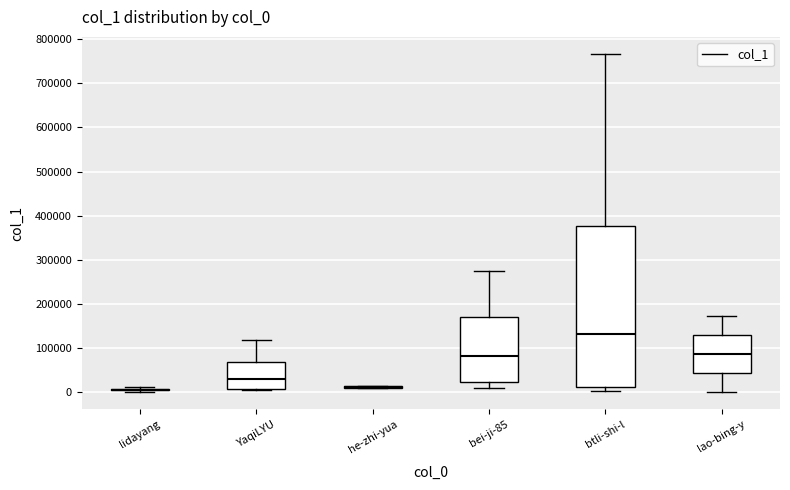

Reading left to right, transcribe this box plot: for each box, give where its median line is, the range the box spans, and where its two whiskers end, as read against the y-axis. The values are not printed on the chart, so give them approximately, as read against the axis.

lidayang: box collapsed to a line at 10000, whiskers 0 to 10000
YaqiLYU: median 30000, box 10000 to 70000, whiskers 10000 to 120000
he-zhi-yua: box collapsed to a line at 10000, whiskers 10000 to 20000
bei-ji-85: median 80000, box 20000 to 170000, whiskers 10000 to 280000
btli-shi-l: median 130000, box 10000 to 380000, whiskers 0 to 770000
lao-bing-y: median 90000, box 40000 to 130000, whiskers 0 to 170000